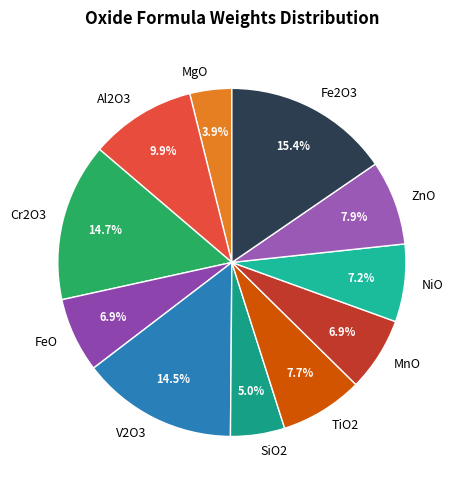

To the nearest percent, what is the combined percentage of MnO and Cr2O3?

22%